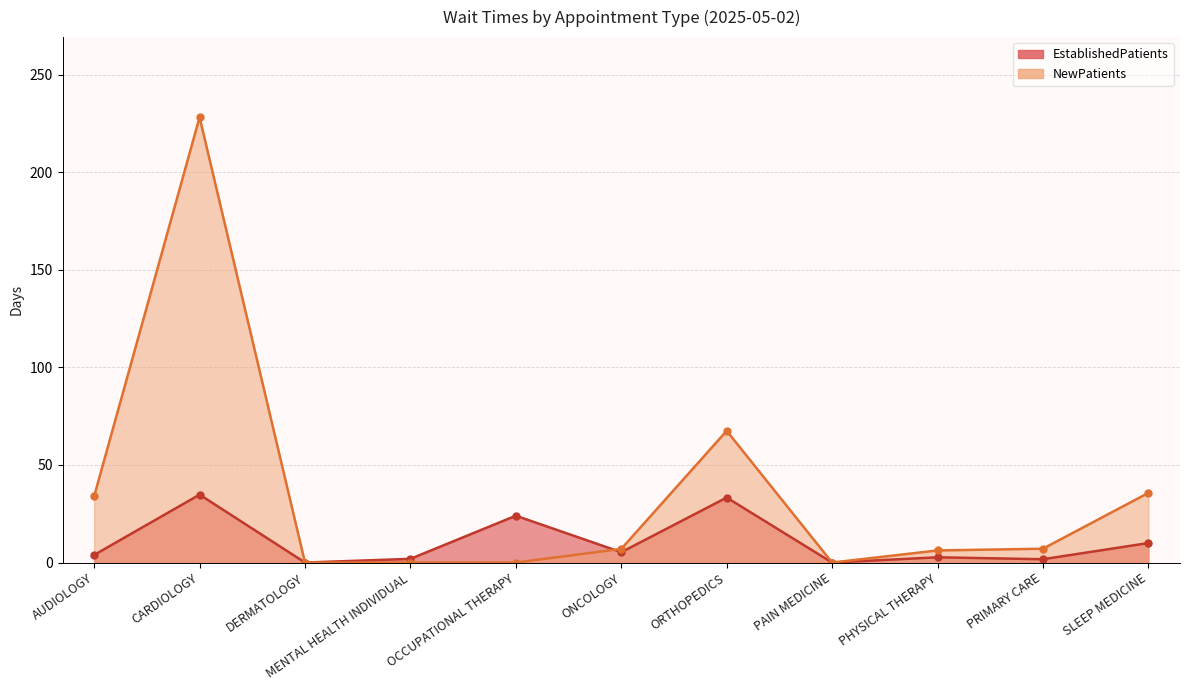

Rank the categories by EstablishedPatients value from highest to lowest.

CARDIOLOGY, ORTHOPEDICS, OCCUPATIONAL THERAPY, SLEEP MEDICINE, ONCOLOGY, AUDIOLOGY, PHYSICAL THERAPY, MENTAL HEALTH INDIVIDUAL, PRIMARY CARE, DERMATOLOGY, PAIN MEDICINE